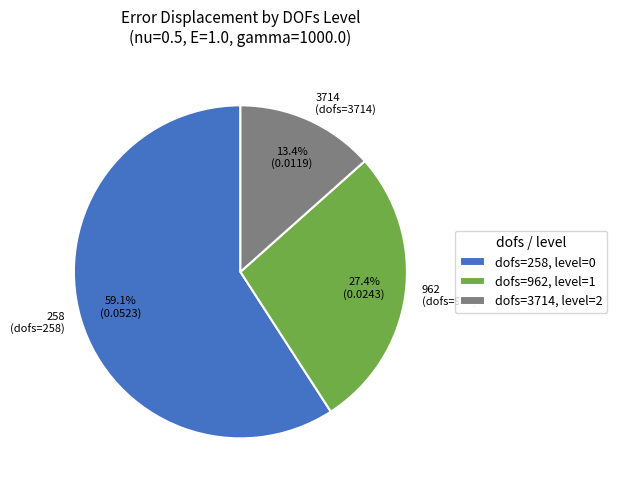

To the nearest percent, what is the average slice percentage?

33%